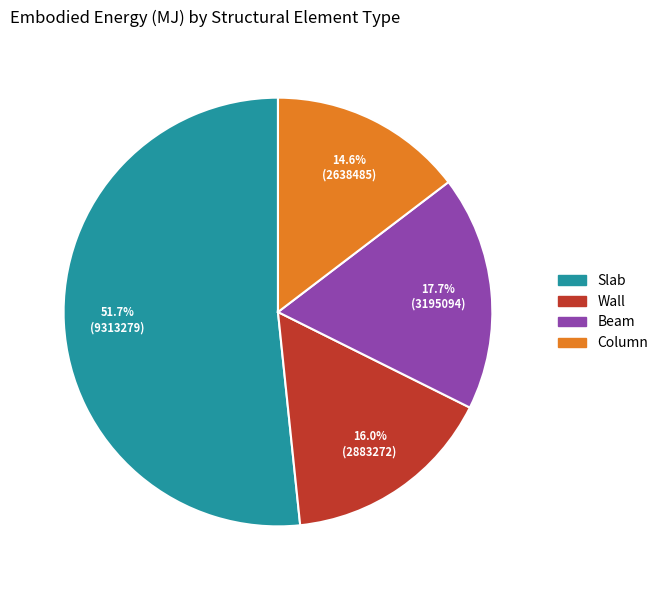

Is there any slice that represents more than half of the pie?

Yes